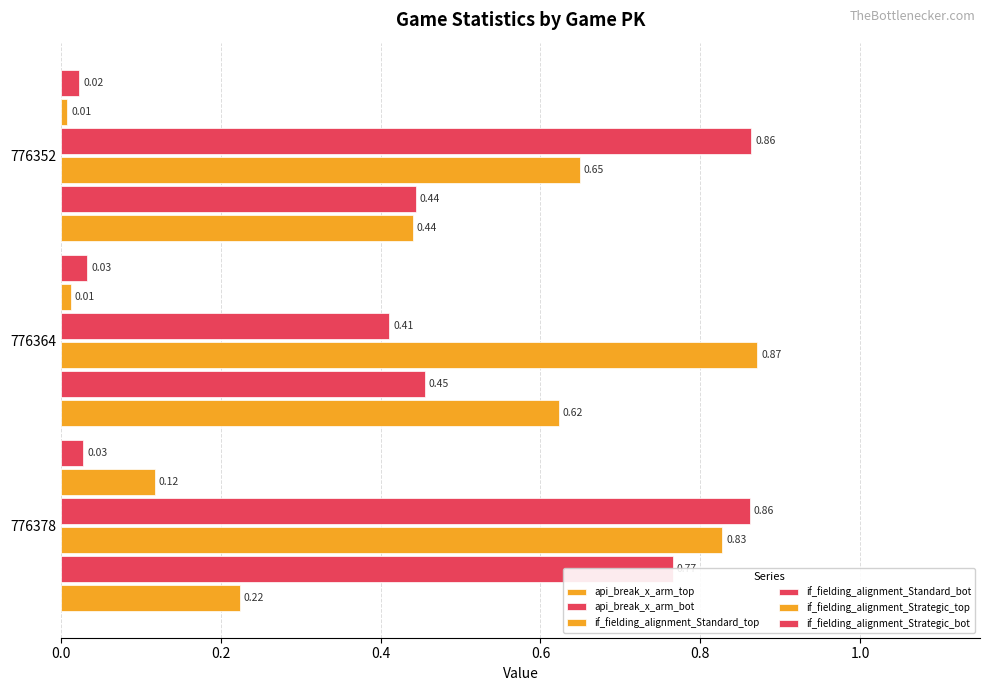

Between 776364 and 776352, which series saw the biggest shift?

if_fielding_alignment_Standard_bot